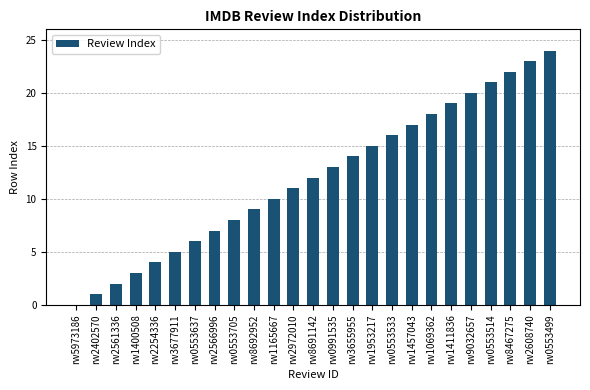

What is the sum of the values at rw8467275 and rw9032657?

42